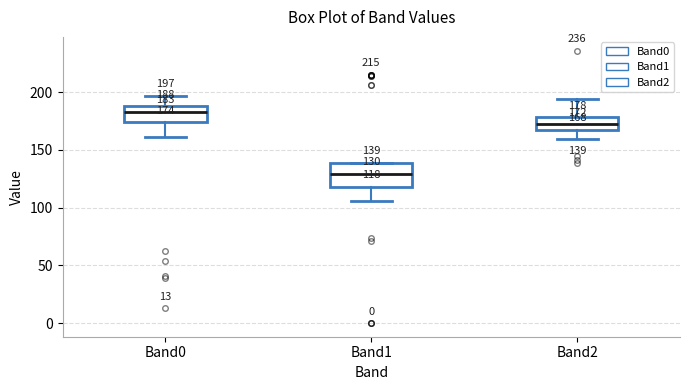

Which box's median line is the highest?

Band0